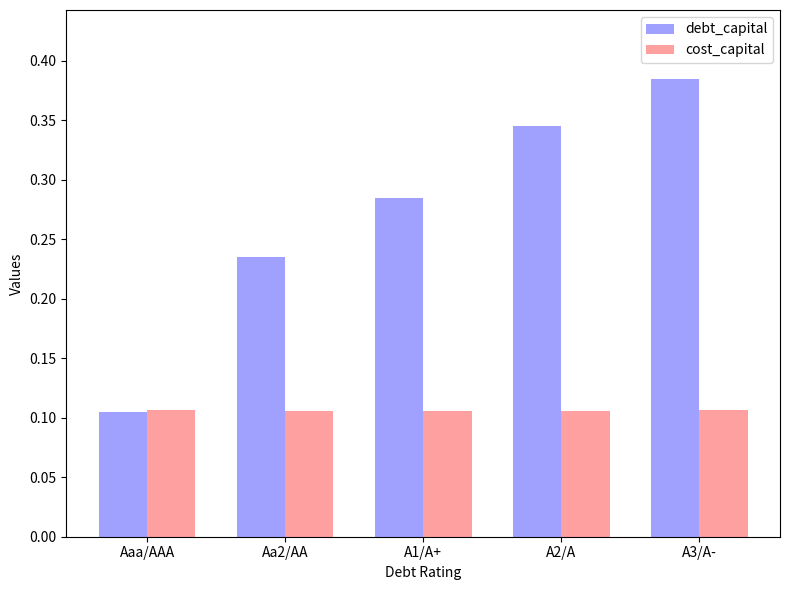

Which series changed the most between Aaa/AAA and A1/A+?

debt_capital